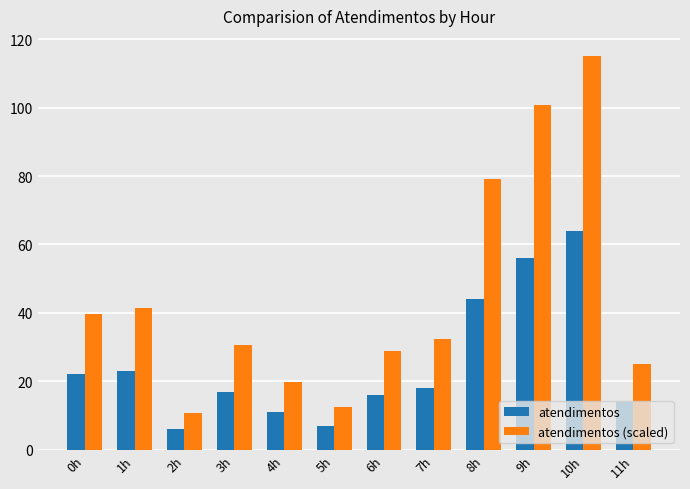

Rank the series by their average value, from lowest to highest.

atendimentos, atendimentos (scaled)